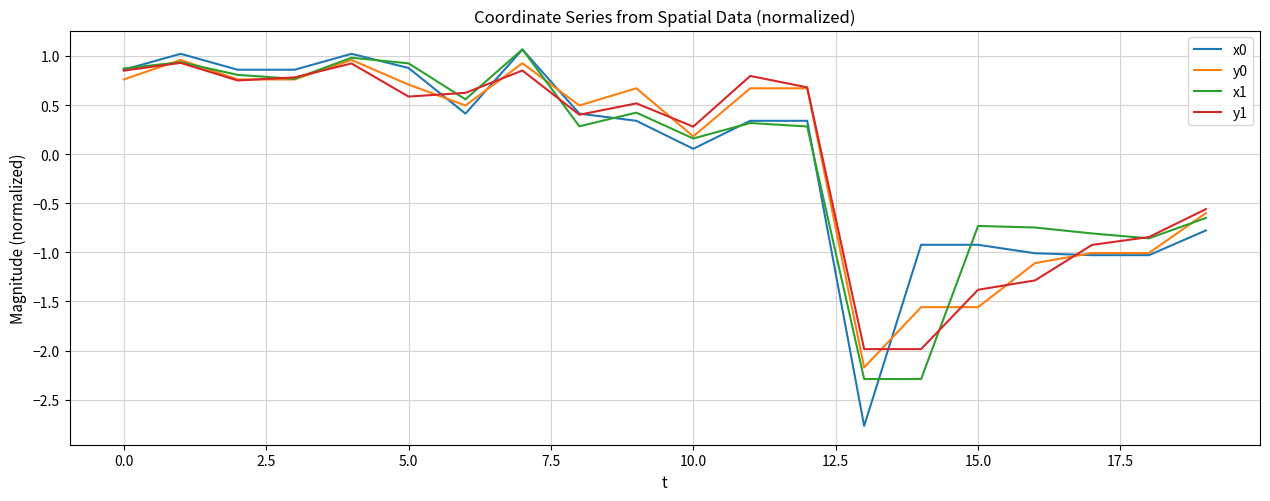

What is the smallest value displayed?

-2.8